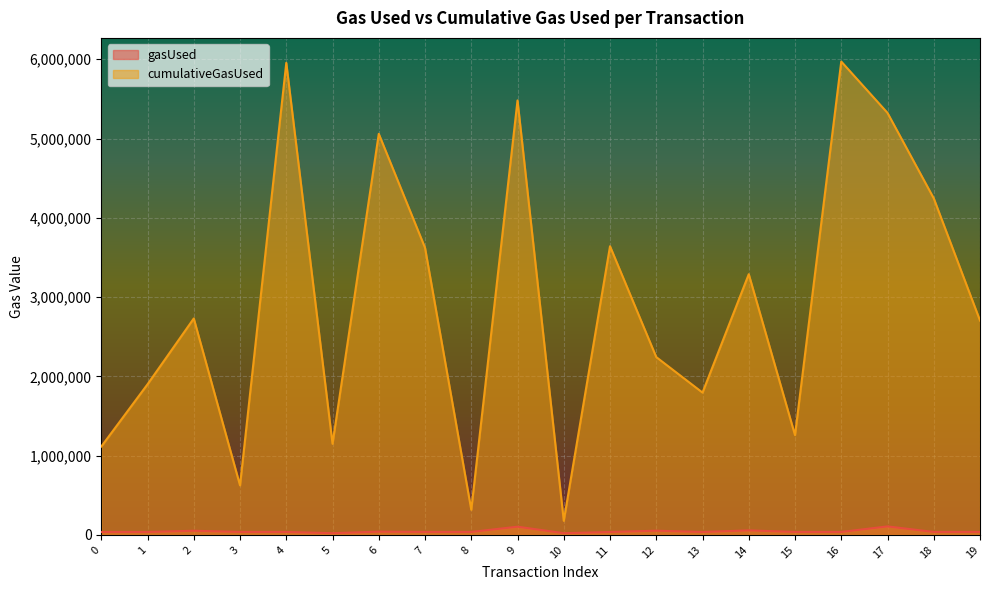

True or false: gasUsed and cumulativeGasUsed cross at least once.

False